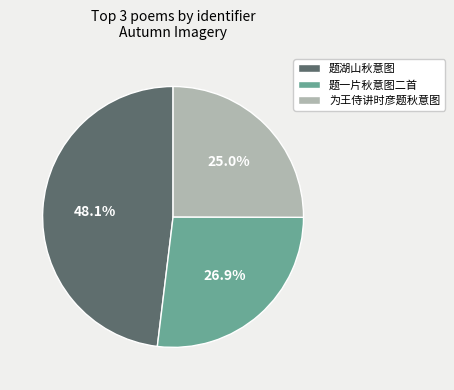

How much of the chart is everything except 为王侍讲时彦题秋意图?

75.0%